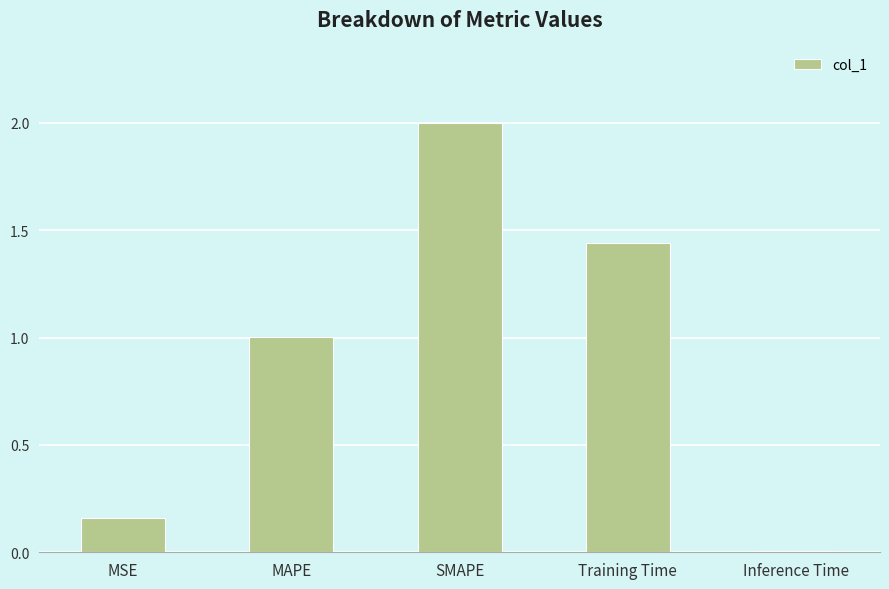

How many data points are above 1?

3